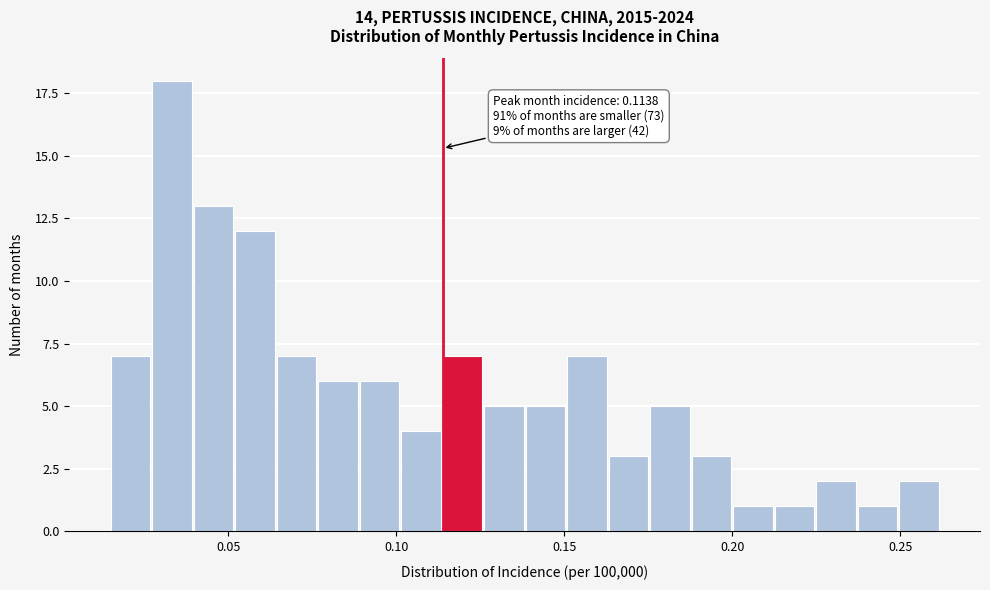

Around what value on the x-axis is the tallest bar? Give the approximate position of its centre, as read against the axis.

0.035